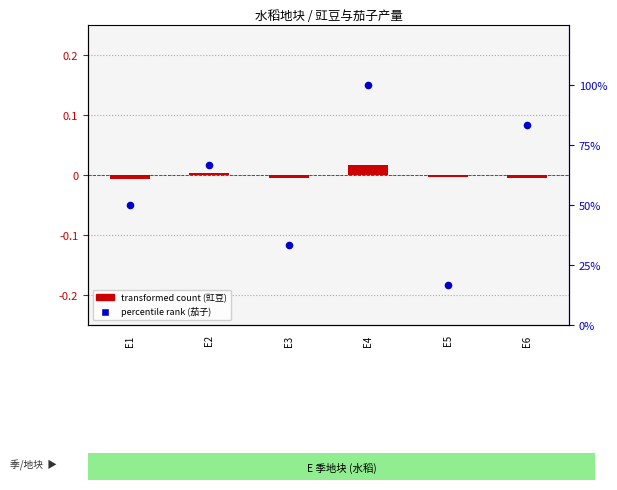

What is the total value across all series at E3?

33.3